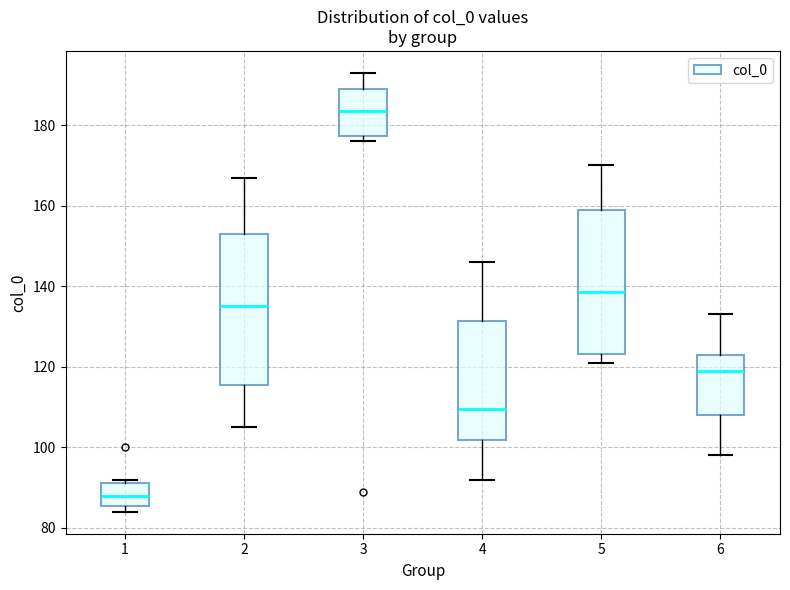

Reading left to right, transcribe this box plot: for each box, give where its median line is, the range the box spans, and where its two whiskers end, as read against the y-axis. The values are not printed on the chart, so give them approximately, as read against the axis.

1: median 88, box 86 to 92, whiskers 84 to 92 (just above the box's upper edge)
2: median 136, box 116 to 154, whiskers 106 to 168
3: median 184, box 178 to 190, whiskers 176 to 194
4: median 110, box 102 to 132, whiskers 92 to 146
5: median 138, box 124 to 160, whiskers 122 to 170
6: median 120, box 108 to 124, whiskers 98 to 134